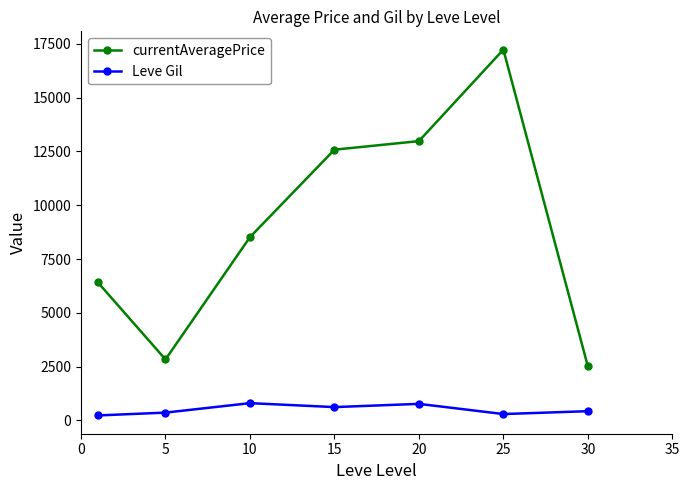

True or false: currentAveragePrice has more than 0 points higher than both neighbors.

True